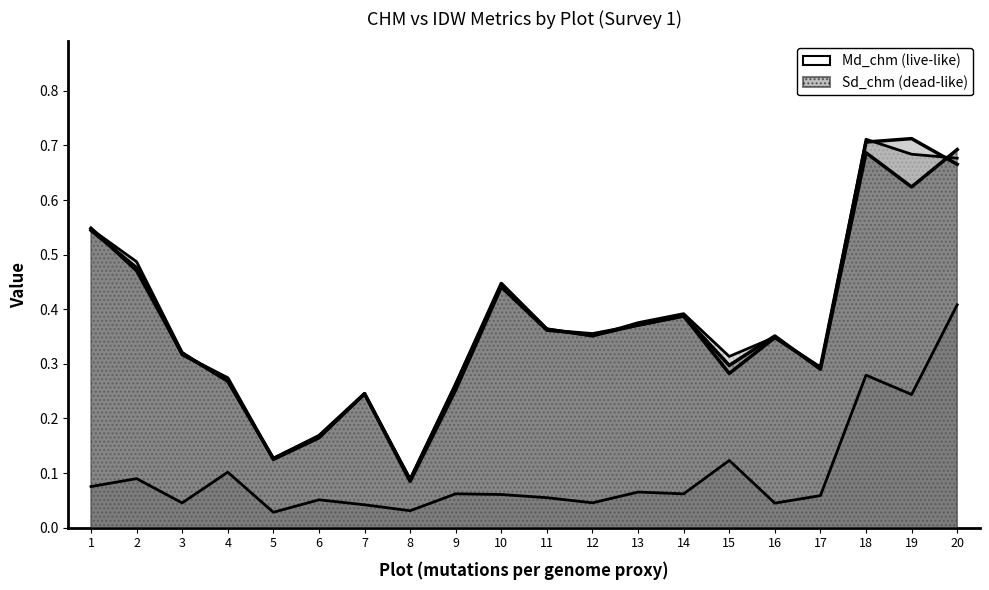

Which series has the widest spread of values?

Md_chm